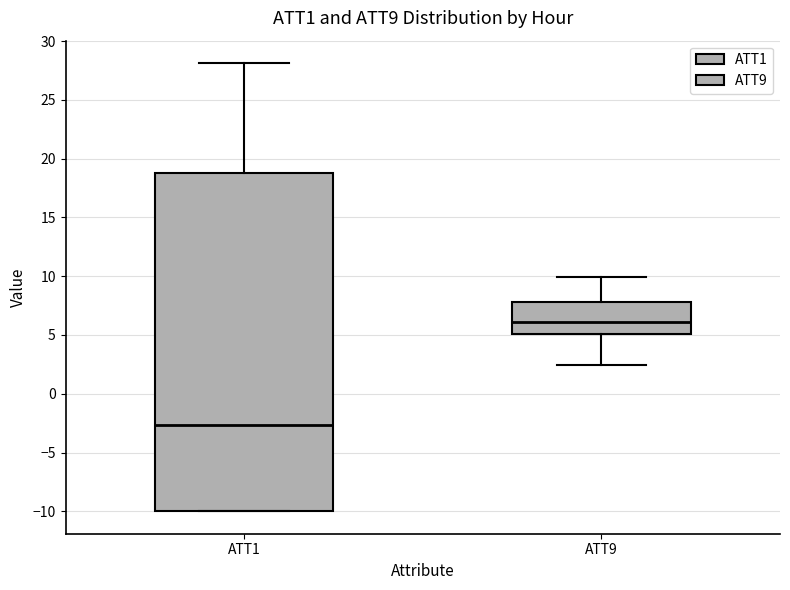

Comparing the boxes themselves (not the whiskers), which one is the tallest?

ATT1